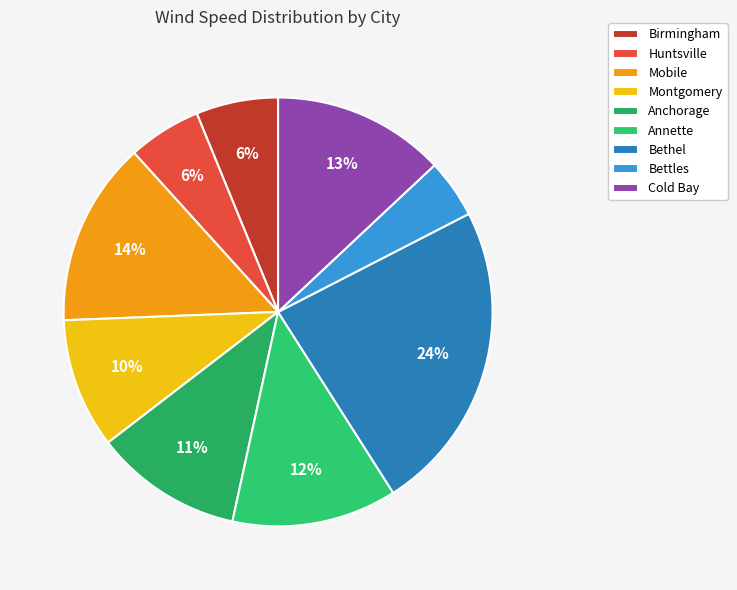

True or false: Mobile accounts for 20% of the total.

False